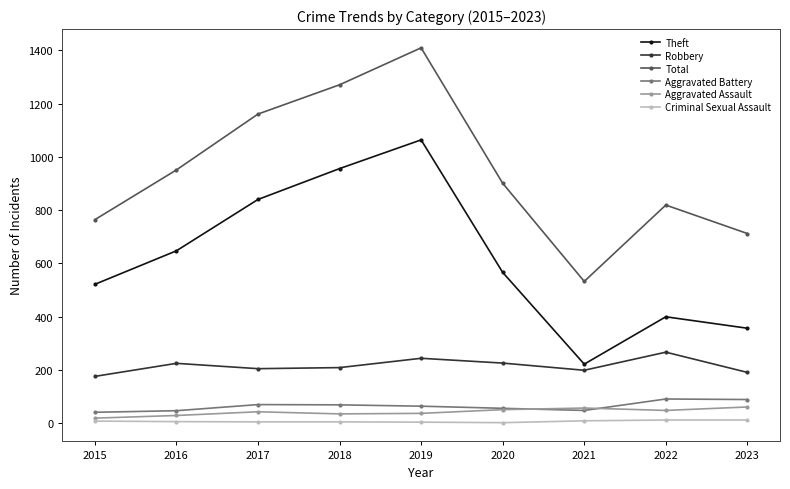

The Aggravated Battery series shows 46 at 2016. True or false?

True